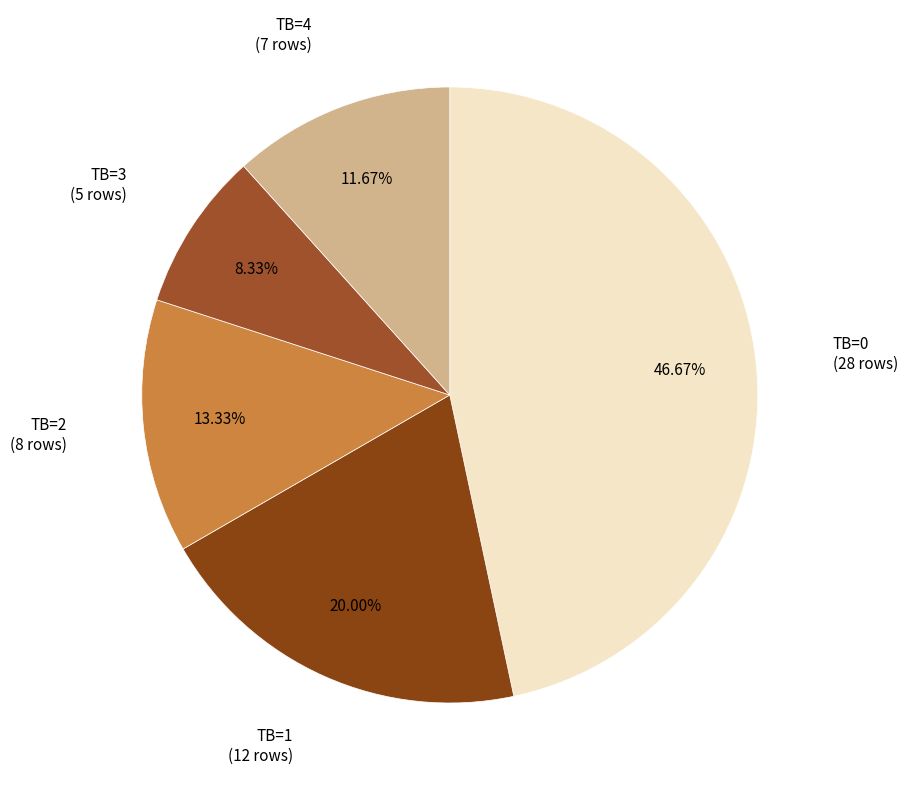

What is the largest slice in the pie chart?

TB=0